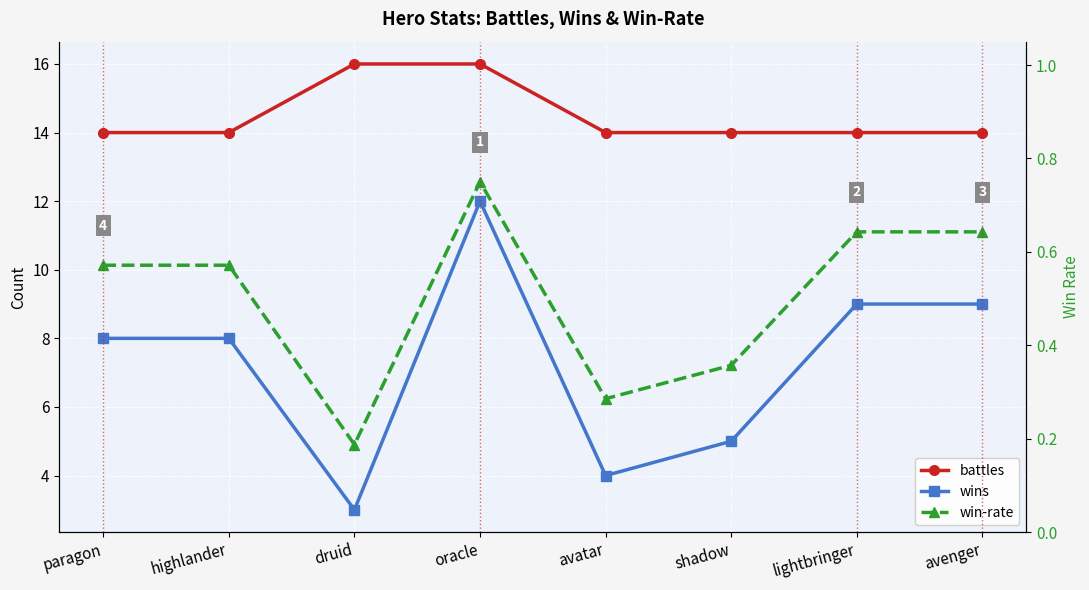

True or false: battles and win-rate cross at least once.

False